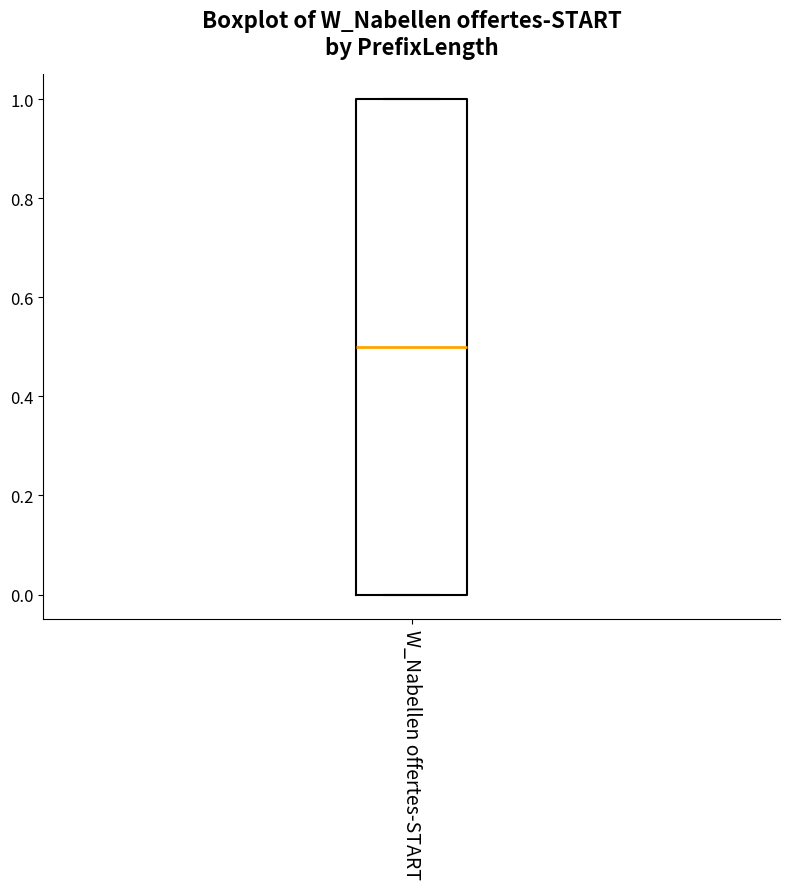

Where is the lower edge of the box for W_Nabellen offertes-START on the y-axis? The values are not printed on the chart, so give them approximately, as read against the axis.

0.0